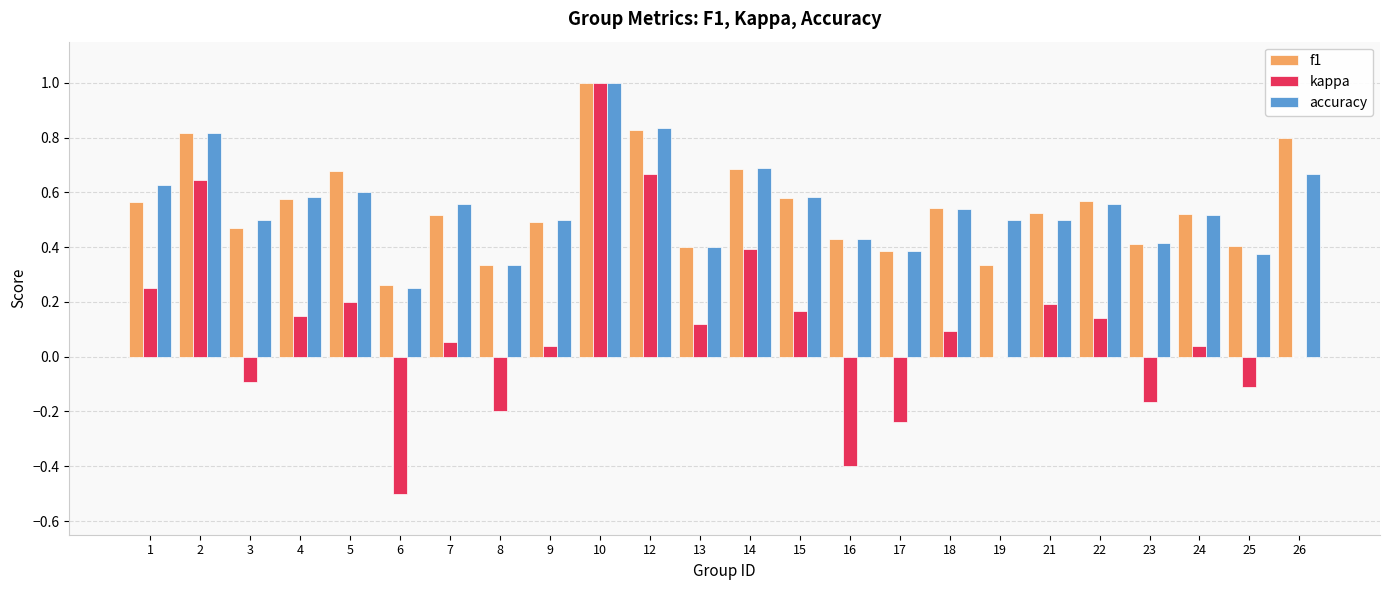

How many data points does each series have?

24